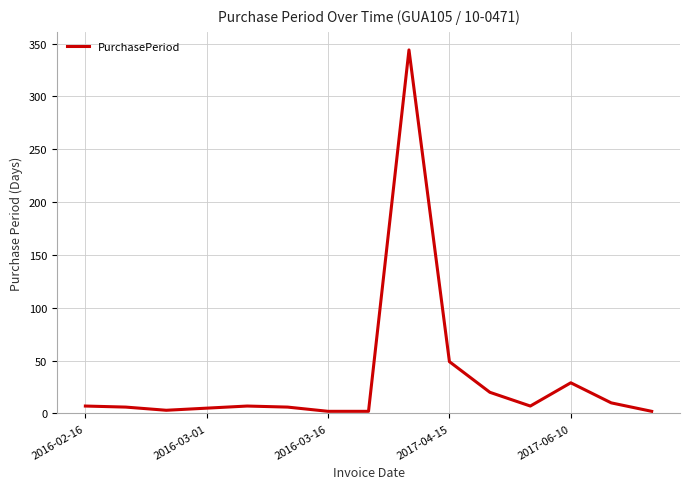

What is the maximum value shown in the chart?

344